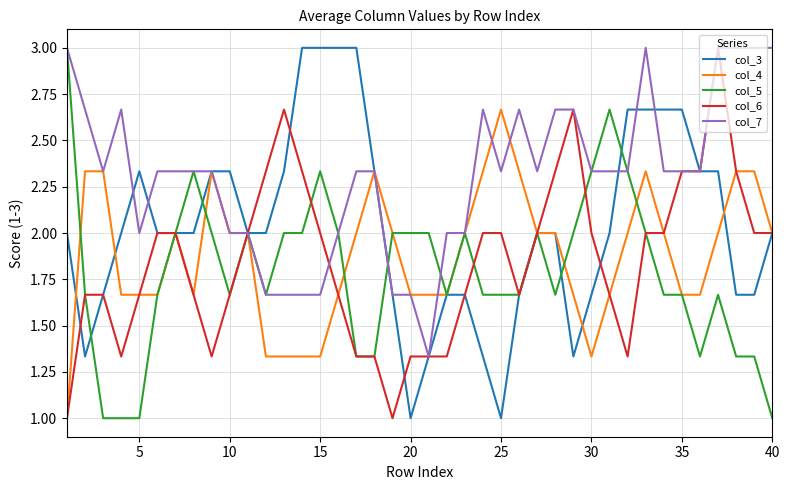

What is the smallest value displayed?

1.0